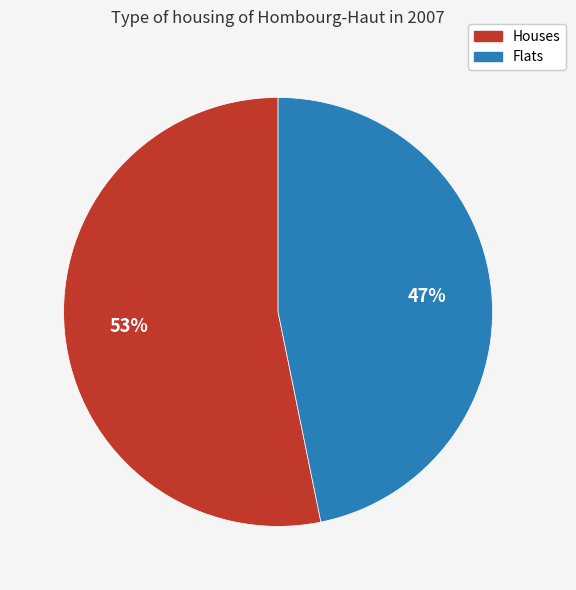

Is the sum of Flats and Houses greater than half?

Yes